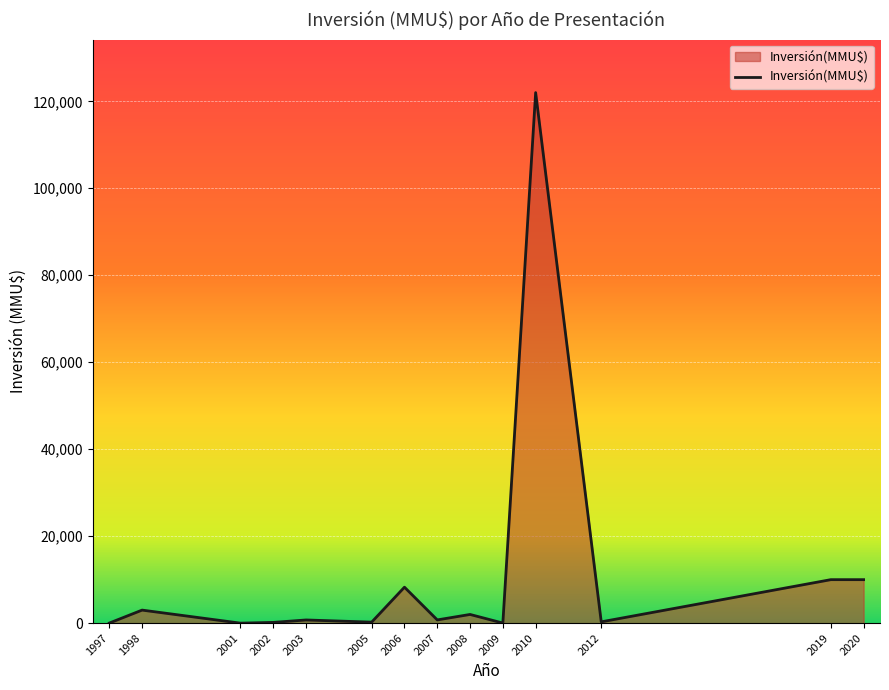

What is the change in value from 2006 to 2010?

+113728